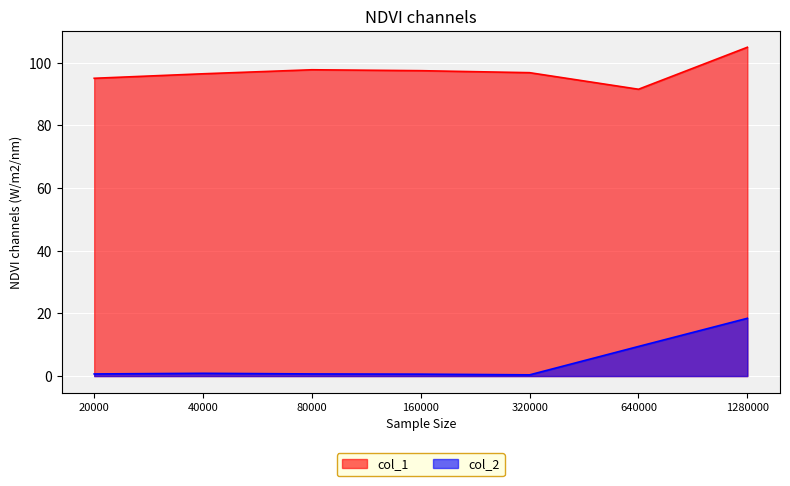

At which category does col_1 reach its first local peak?

80000